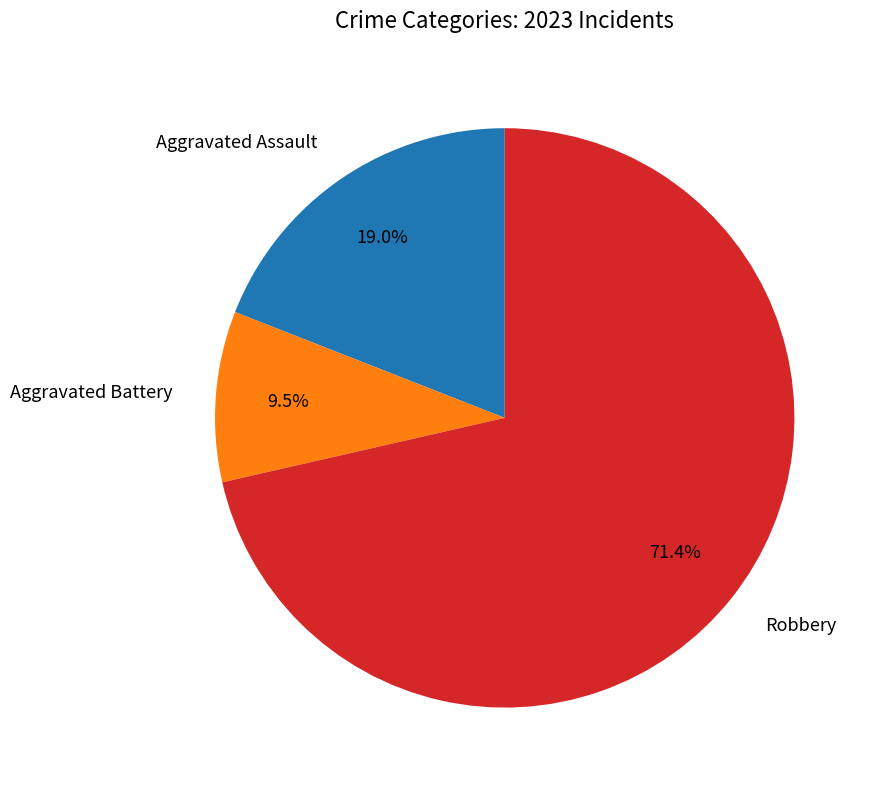

Which category accounts for the majority?

Robbery